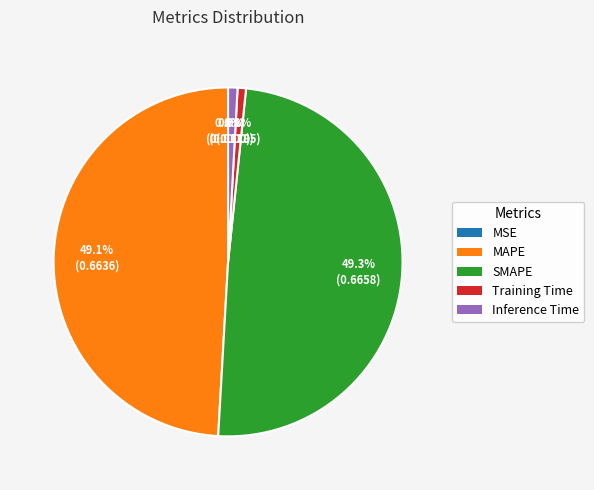

To the nearest percent, what percentage of the pie is Training Time?

1%